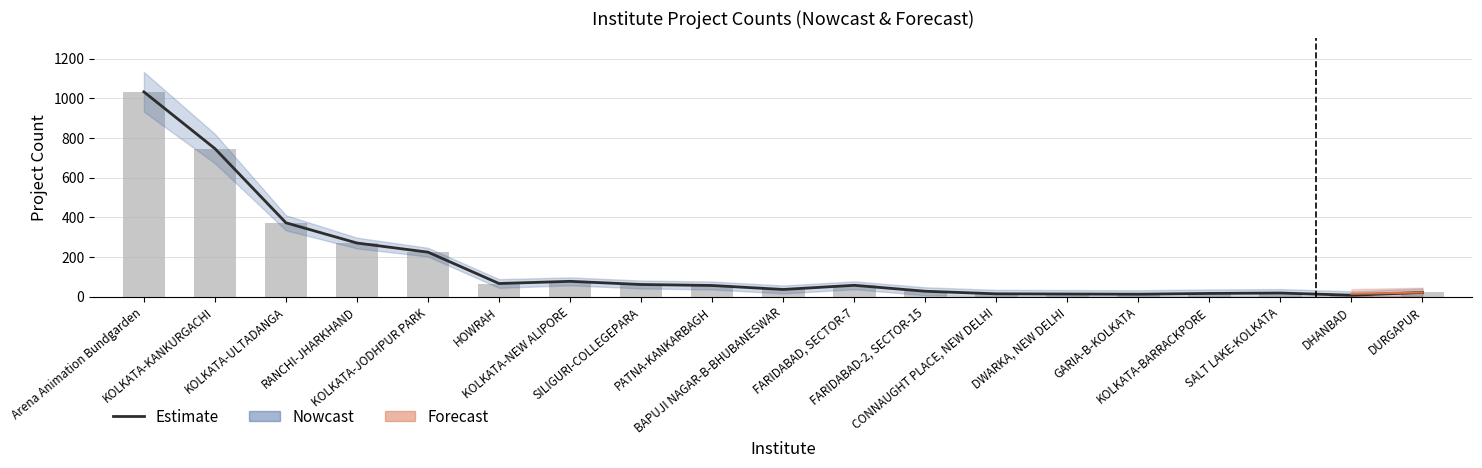

List the labels in order of value, smallest first.

DHANBAD, GARIA-B-KOLKATA, DWARKA, NEW DELHI, CONNAUGHT PLACE, NEW DELHI, KOLKATA-BARRACKPORE, SALT LAKE-KOLKATA, DURGAPUR, FARIDABAD-2, SECTOR-15, BAPUJI NAGAR-B-BHUBANESWAR, PATNA-KANKARBAGH, FARIDABAD, SECTOR-7, SILIGURI-COLLEGEPARA, HOWRAH, KOLKATA-NEW ALIPORE, KOLKATA-JODHPUR PARK, RANCHI-JHARKHAND, KOLKATA-ULTADANGA, KOLKATA-KANKURGACHI, Arena Animation Bundgarden